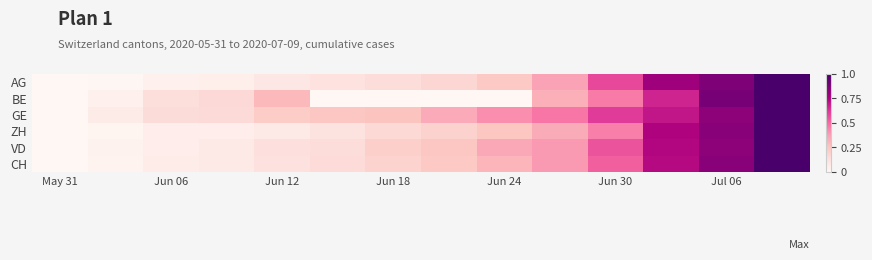

At how many categories does at least one series exceed 0?

13